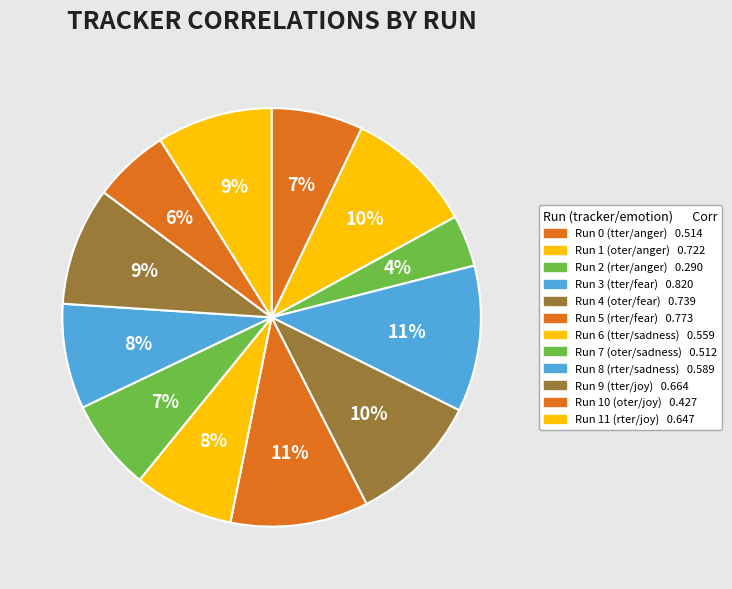

What is the change in value from Run 4 (oter/fear) to Run 11 (rter/joy)?

-0.1